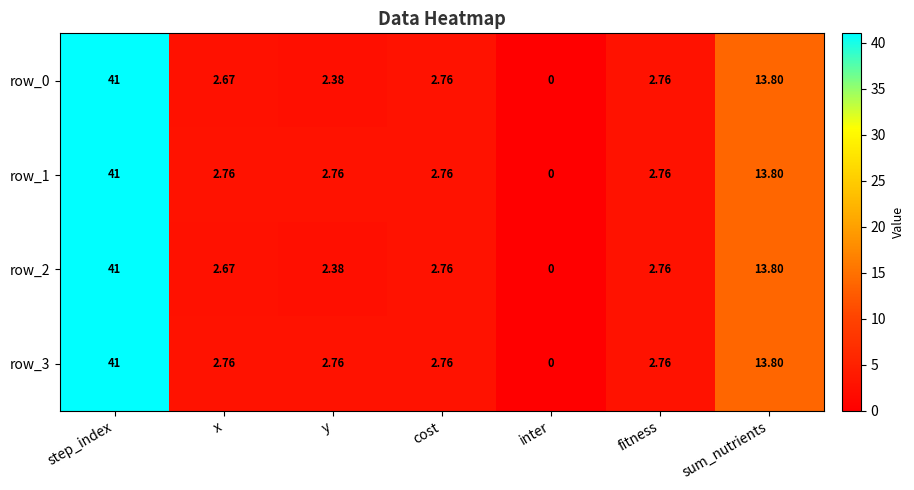

At which label does row_3 first exceed 2?

step_index